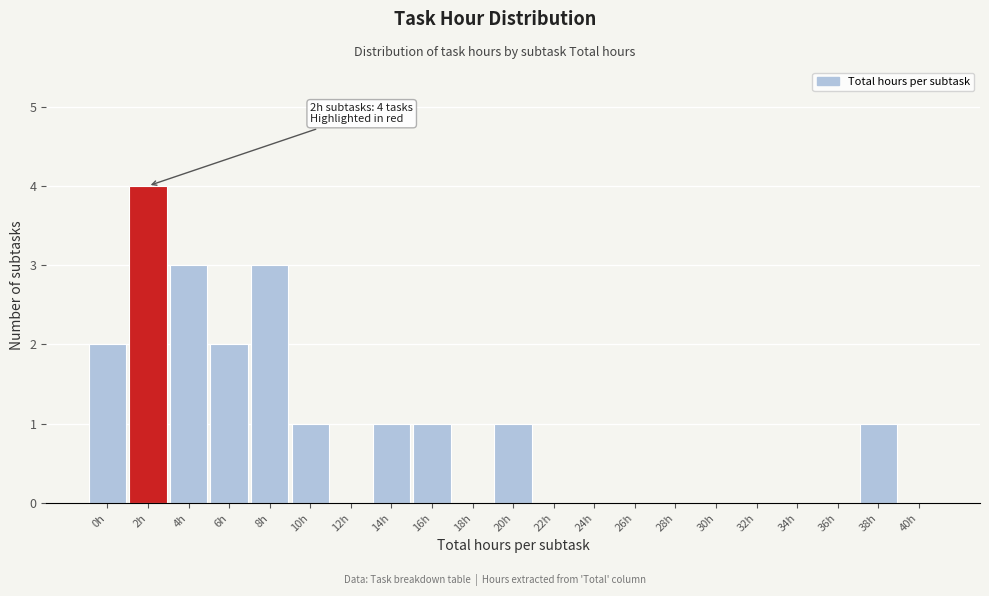

Reading left to right, list all the values displayed in this chart.

0h=2	2h=4	4h=3	6h=2	8h=3	10h=1	12h=0	14h=1	16h=1	18h=0	20h=1	22h=0	24h=0	26h=0	28h=0	30h=0	32h=0	34h=0	36h=0	38h=1	40h=0